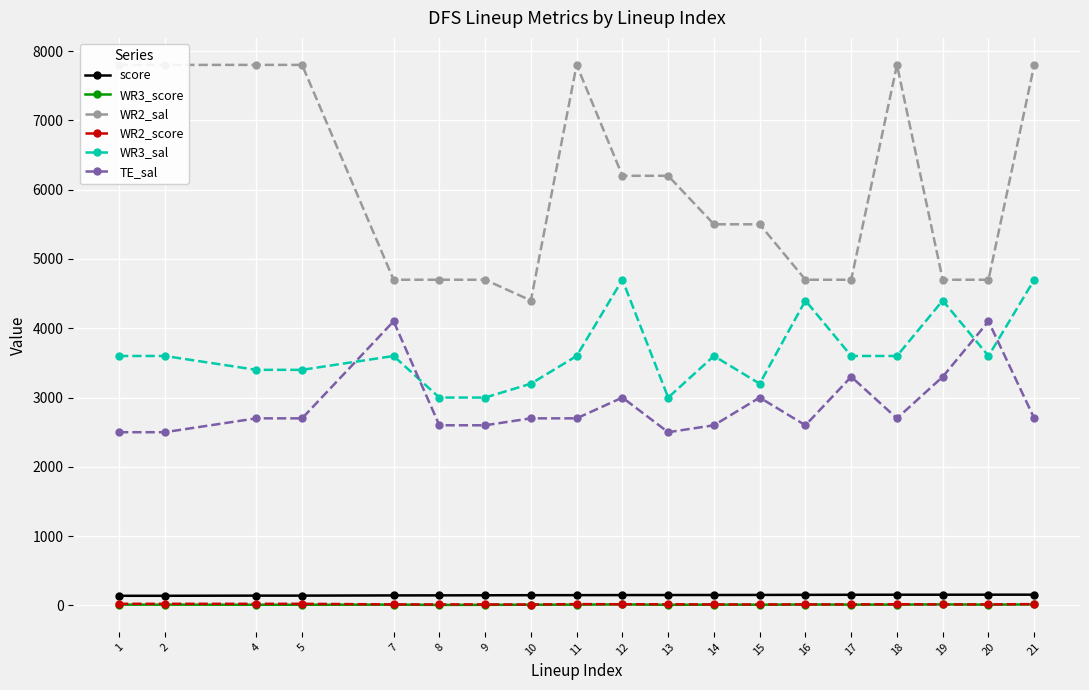

How many interior local valleys does the WR2_score series have?

1